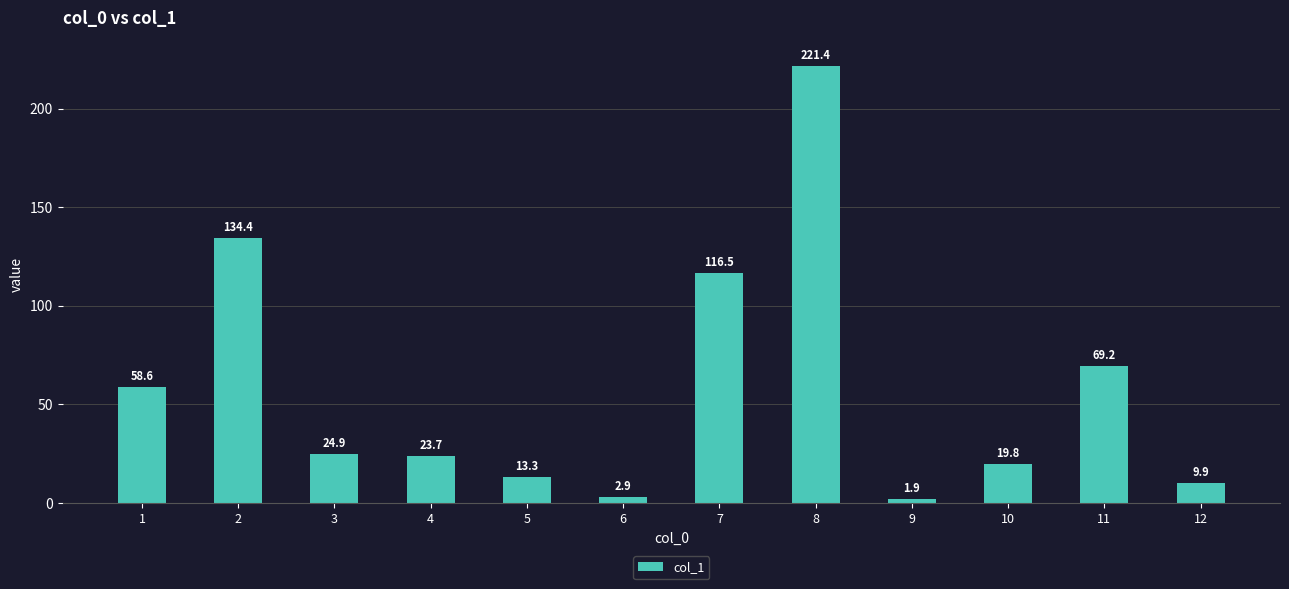

What is the greatest value displayed?

221.4